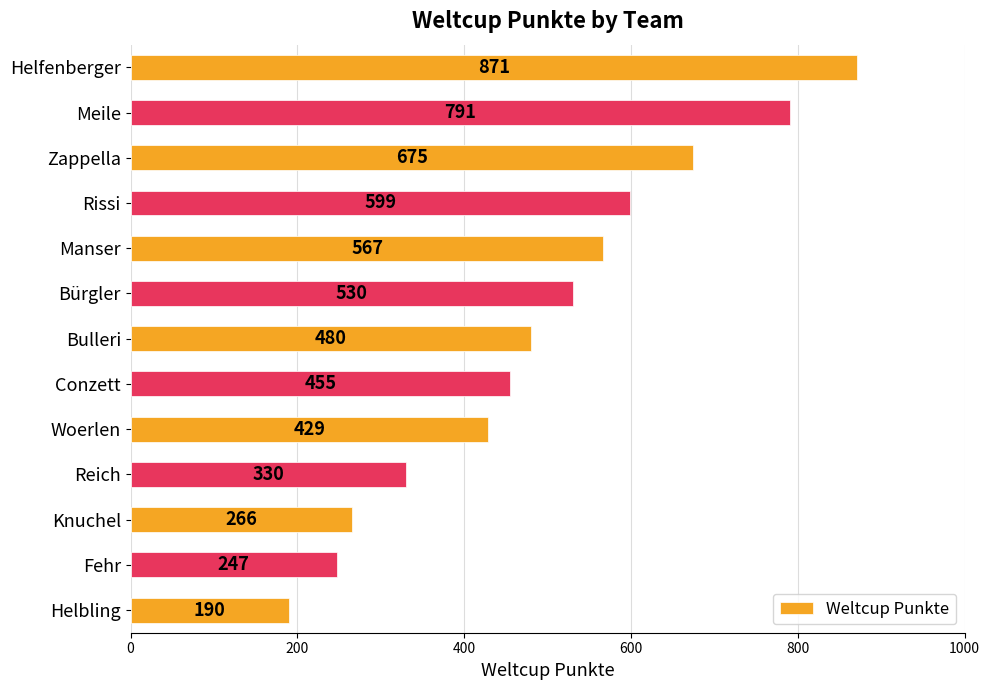

How many bars are there in total?

13